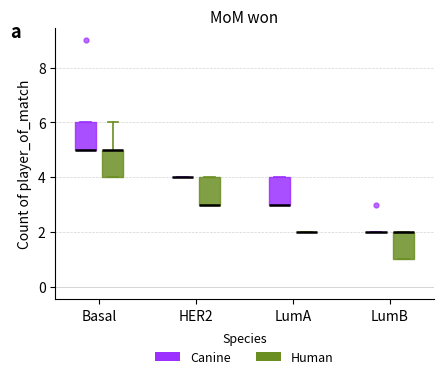

Reading left to right, transcribe this box plot: for each box, give where its median line is, the range the box spans, and where its two whiskers end, as read against the y-axis. The values are not printed on the chart, so give them approximately, as read against the axis.

Basal (Canine): median 5 (drawn on the box's lower edge), box 5 to 6, whiskers 5 to 6
Basal (Human): median 5 (drawn on the box's upper edge), box 4 to 5, whiskers 4 to 6
HER2 (Canine): box collapsed to a line at 4, whiskers 4 to 4
HER2 (Human): median 3 (drawn on the box's lower edge), box 3 to 4, whiskers 3 to 4
LumA (Canine): median 3 (drawn on the box's lower edge), box 3 to 4, whiskers 3 to 4
LumA (Human): box collapsed to a line at 2, whiskers 2 to 2
LumB (Canine): box collapsed to a line at 2, whiskers 2 to 2
LumB (Human): median 2 (drawn on the box's upper edge), box 1 to 2, whiskers 1 to 2